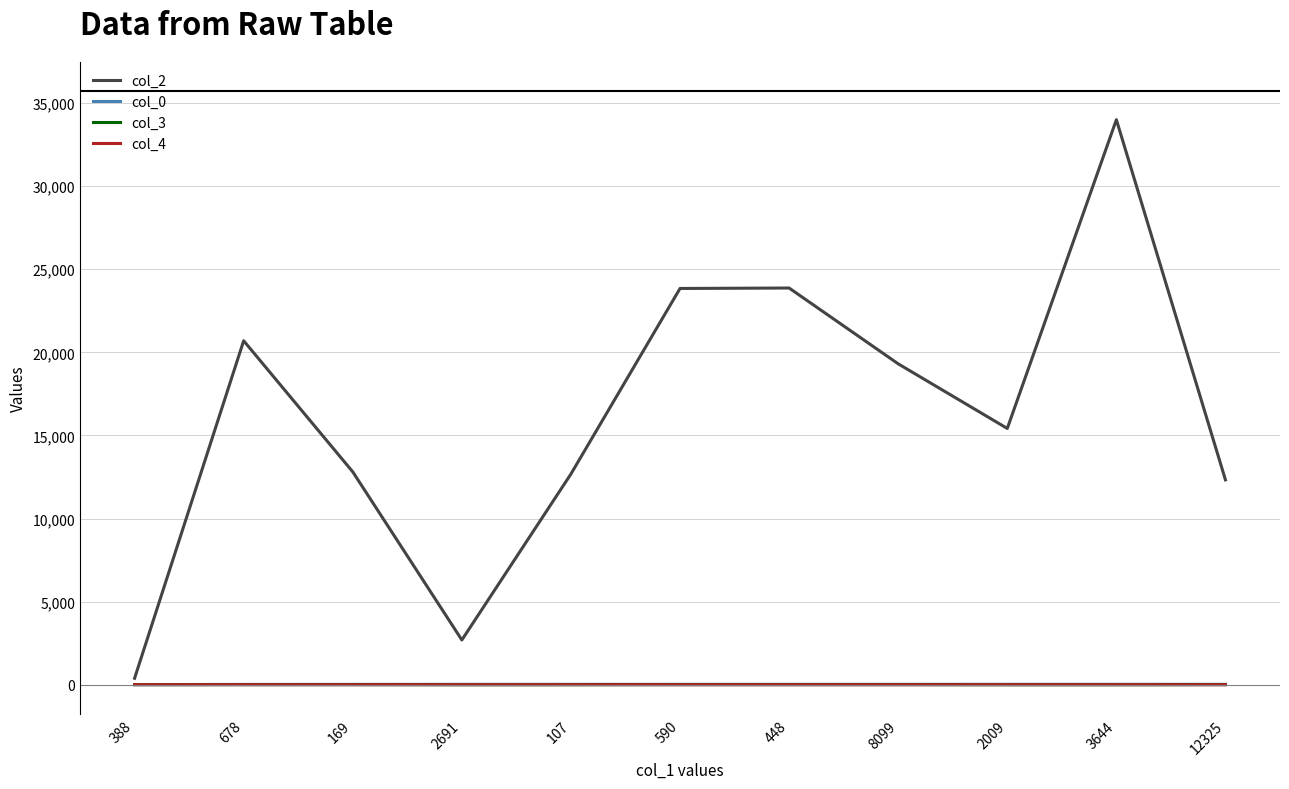

What is the maximum value shown in the chart?

33999.0